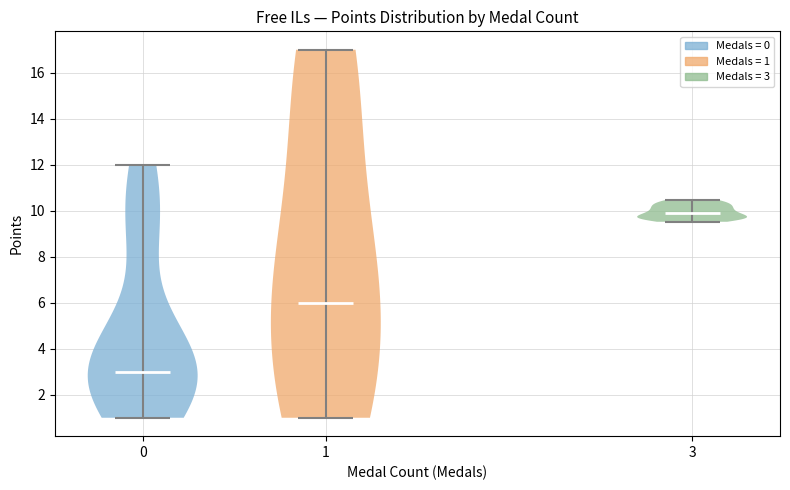

Reading left to right, read every violin against the y-axis: where its median line is, and the lowest and highest points it reaches. The values are not printed on the chart, so give them approximately, as read against the axis.

0: median line 3.0, lowest point 1.0, highest point 12.0
1: median line 6.0, lowest point 1.0, highest point 17.0
3: median line 10.0, lowest point 9.6, highest point 10.4